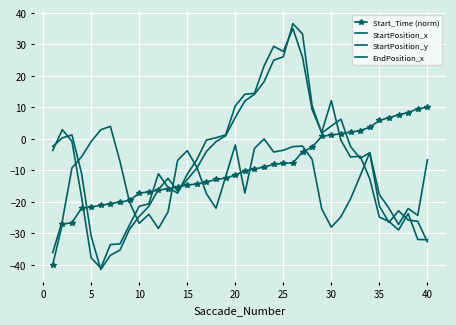

True or false: StartPosition_x and Start_Time (norm) intersect in this chart.

True